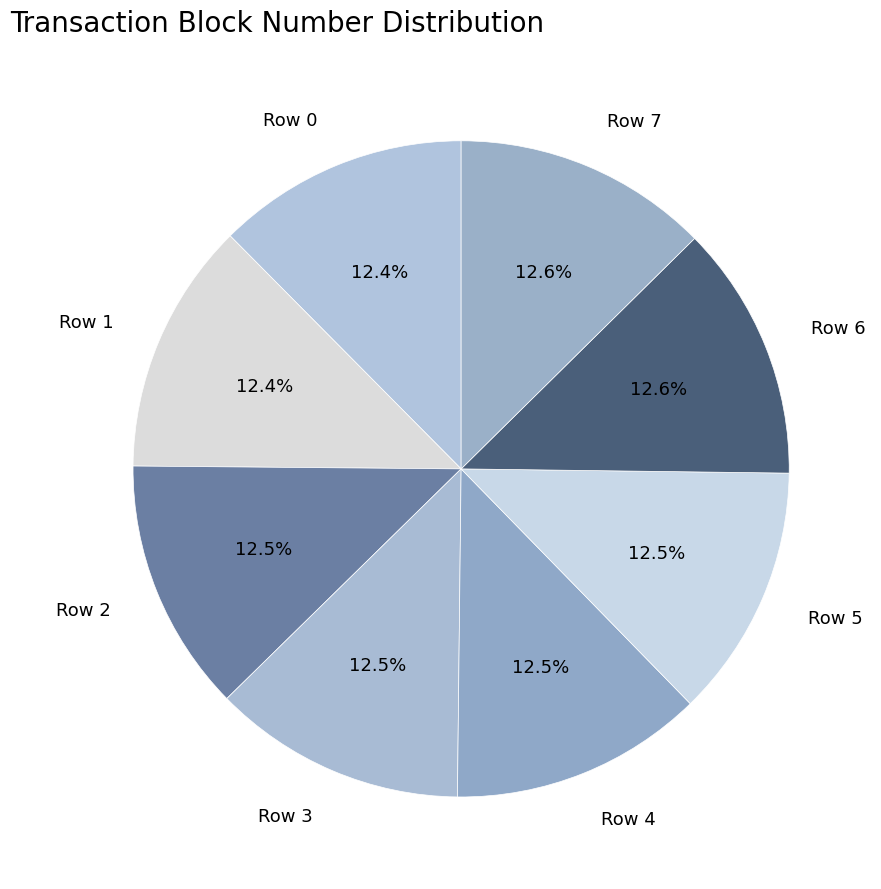

What is the ratio of the value at Row 2 to the value at Row 7?

1.0